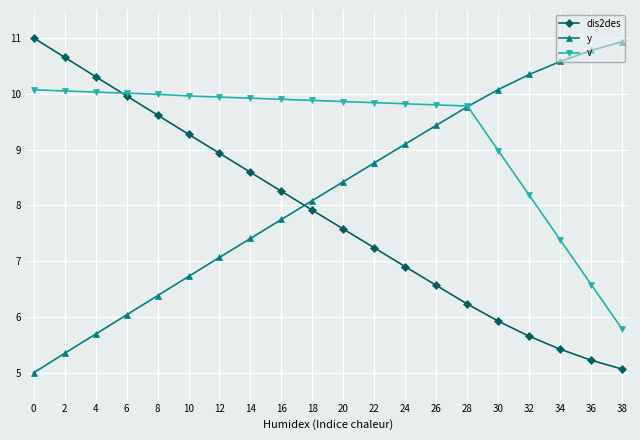

True or false: y has more than 2 points higher than both neighbors.

False